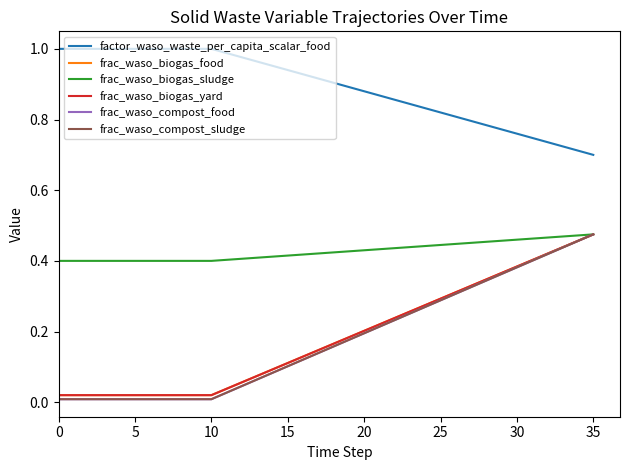

What is the label of the 22nd point from the right?

14